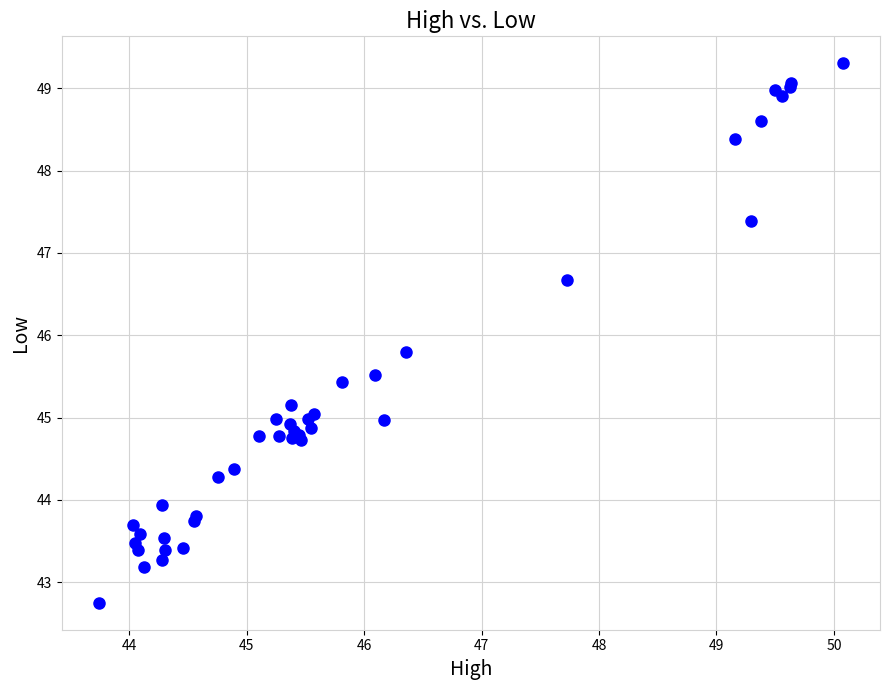

What Y value in the scatter plot is closest to 46?

45.8